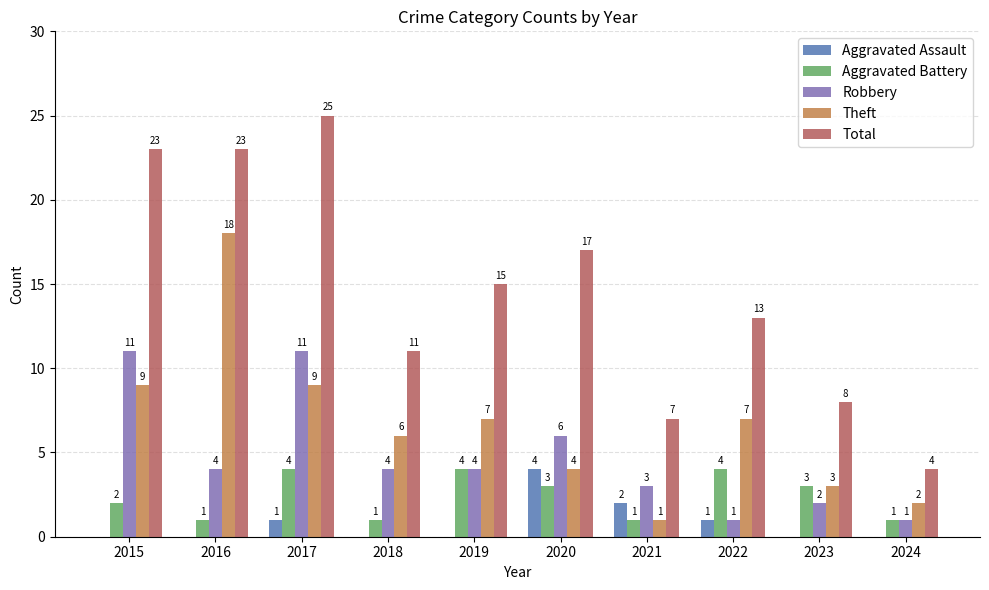

What is the average value of the Aggravated Assault series?

1